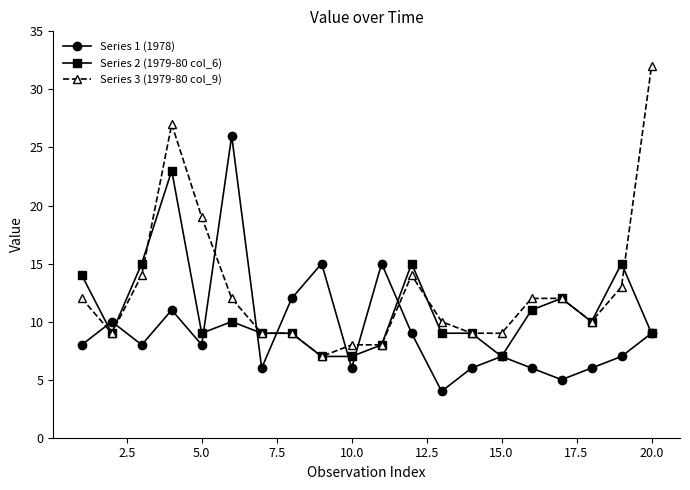

List the series in order of their peak value, lowest first.

Series 2 (1979-80 col_6), Series 1 (1978), Series 3 (1979-80 col_9)